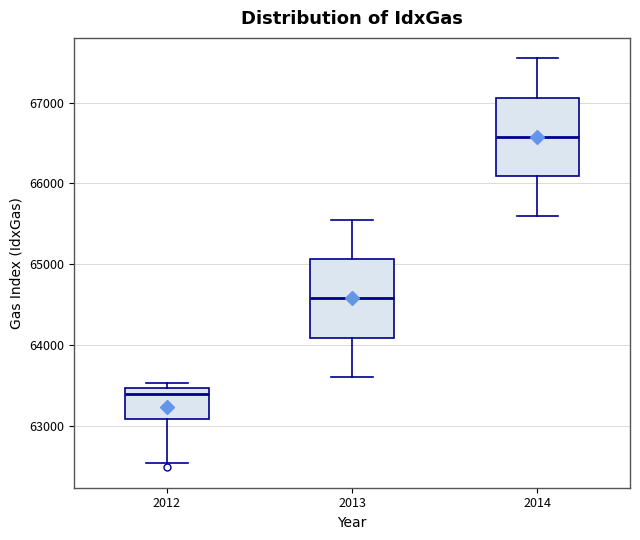

Which box has the highest median line?

2014